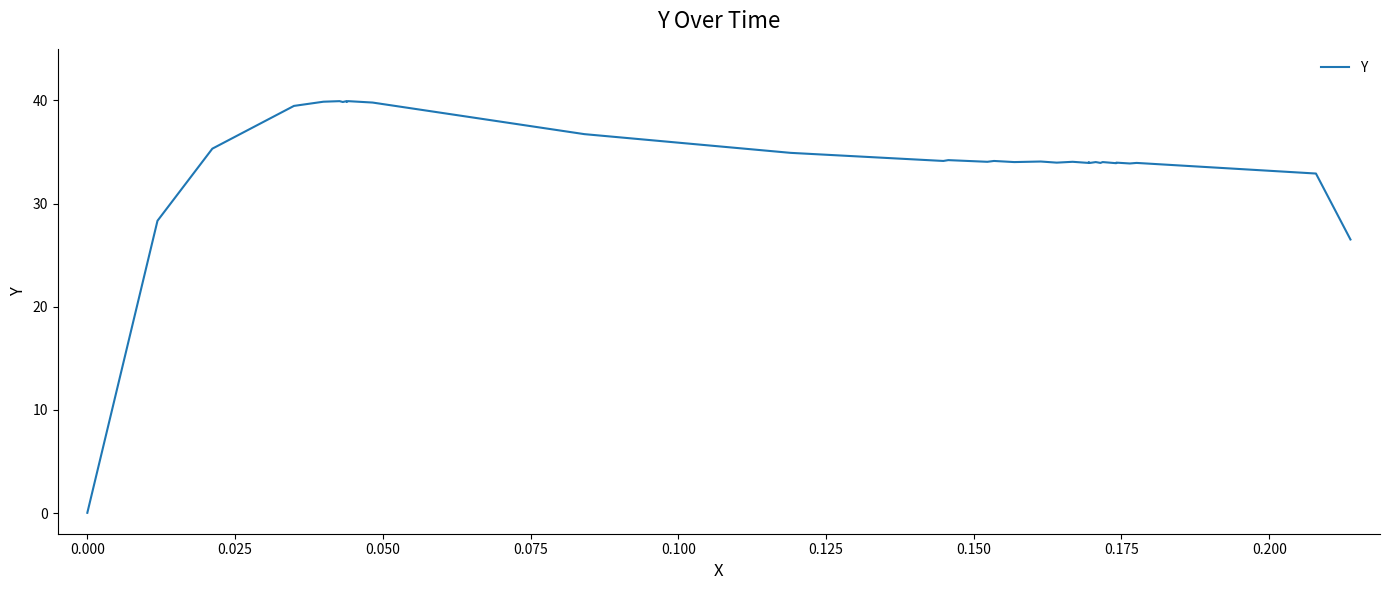

How many lines are shown in the chart?

1